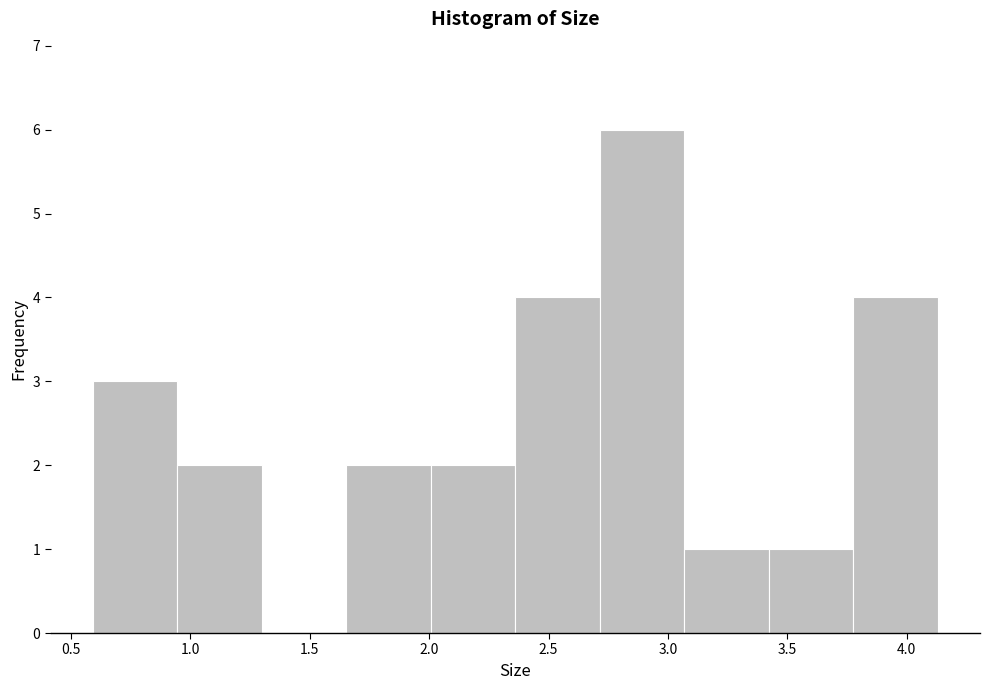

Reading left to right, transcribe this chart: for each bar, give the range it covers on the x-axis and its height. Neither the bar edges nor the heights are printed on the chart, so give them approximately, as read against the axes.

0.60 to 0.95: 3
0.95 to 1.30: 2
1.30 to 1.65: 0
1.65 to 2.00: 2
2.00 to 2.35: 2
2.35 to 2.70: 4
2.70 to 3.05: 6
3.05 to 3.40: 1
3.40 to 3.80: 1
3.80 to 4.15: 4